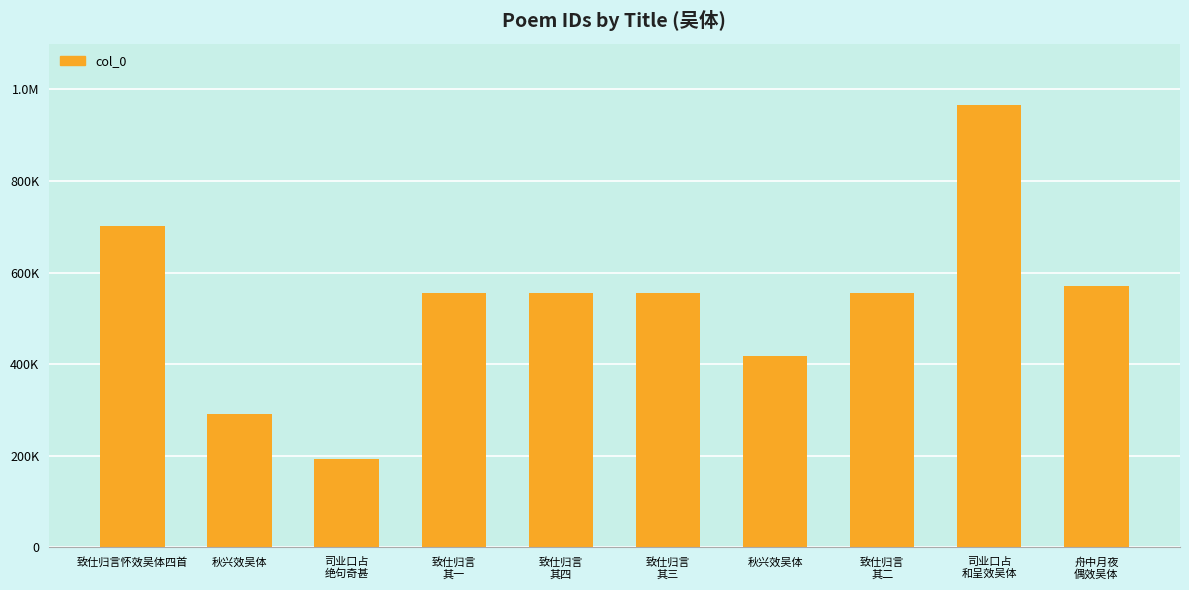

Are the bars horizontal?

No